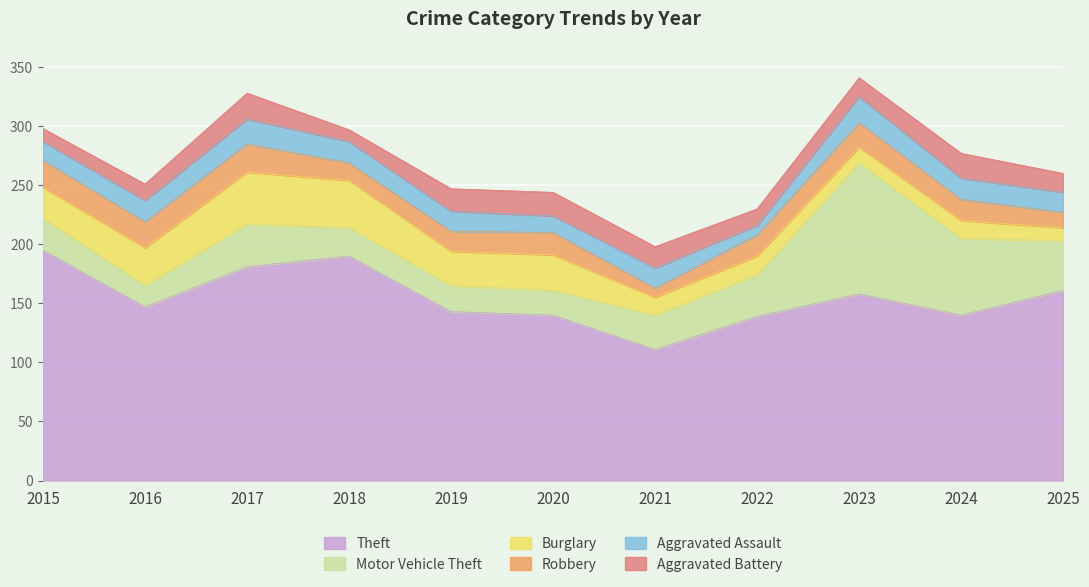

Reading left to right, what are all the values shown in this chart?

Theft: 2015=195	2016=147	2017=181	2018=190	2019=143	2020=140	2021=111	2022=139	2023=158	2024=140	2025=161
Motor Vehicle Theft: 2015=27	2016=18	2017=36	2018=24	2019=22	2020=21	2021=29	2022=35	2023=111	2024=65	2025=42
Burglary: 2015=26	2016=32	2017=44	2018=40	2019=29	2020=30	2021=15	2022=16	2023=13	2024=15	2025=11
Robbery: 2015=23	2016=22	2017=24	2018=15	2019=17	2020=19	2021=8	2022=18	2023=21	2024=18	2025=13
Aggravated Assault: 2015=16	2016=18	2017=21	2018=18	2019=17	2020=14	2021=17	2022=8	2023=22	2024=18	2025=17
Aggravated Battery: 2015=11	2016=14	2017=22	2018=10	2019=19	2020=20	2021=18	2022=14	2023=16	2024=21	2025=16